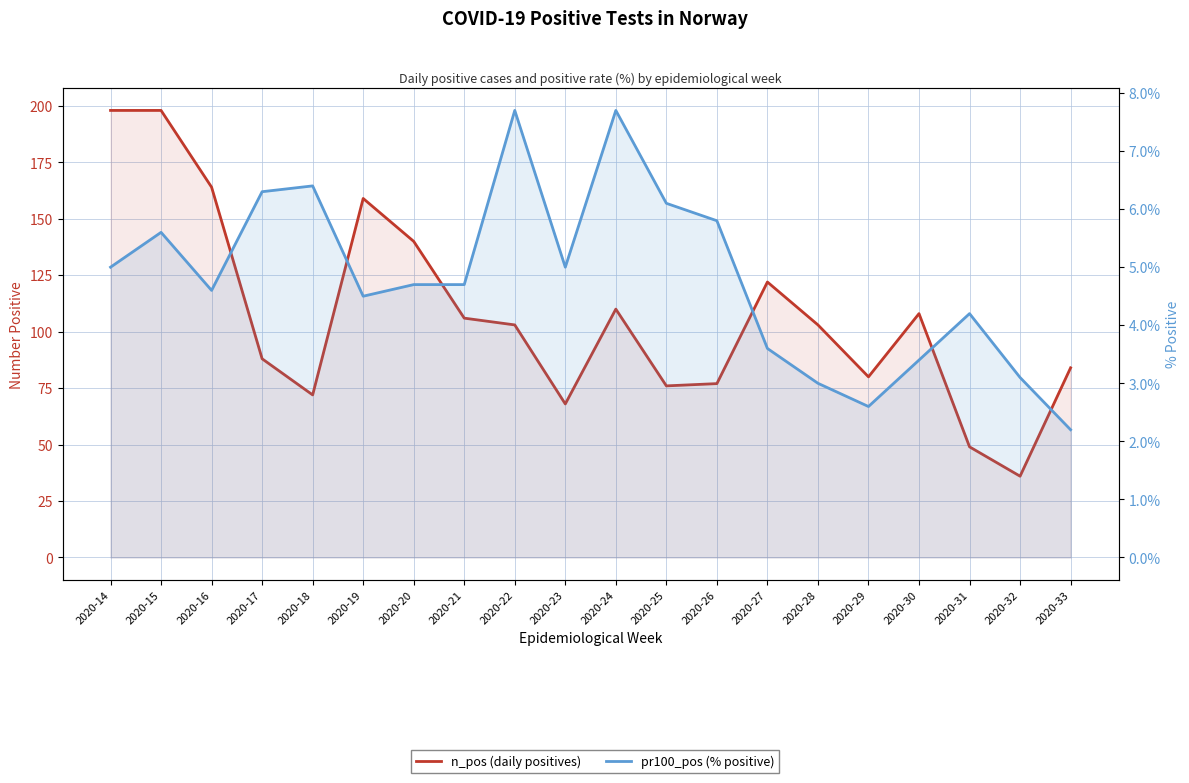

In n_pos (daily positives), how many points are higher than both neighbors (excluding endpoints)?

4